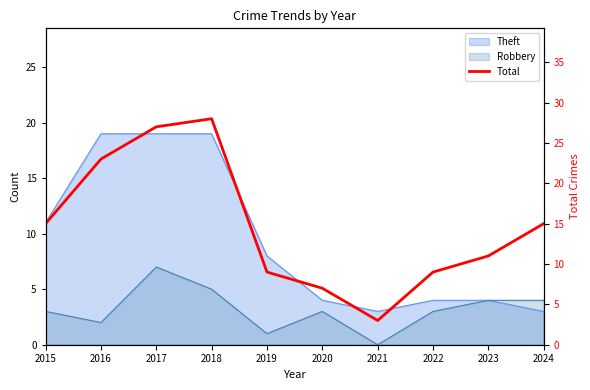

What is the value of the 6th point from the left?

7